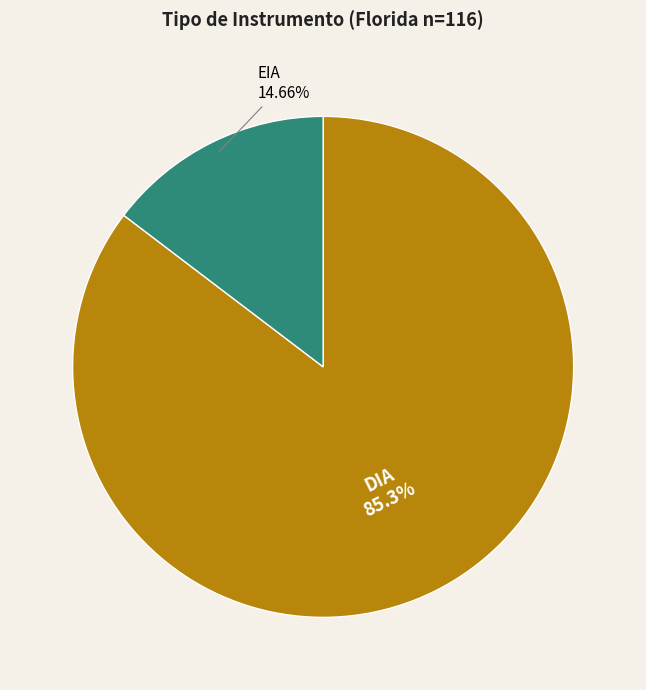

What is the ratio of the value at DIA to the value at EIA?

5.8